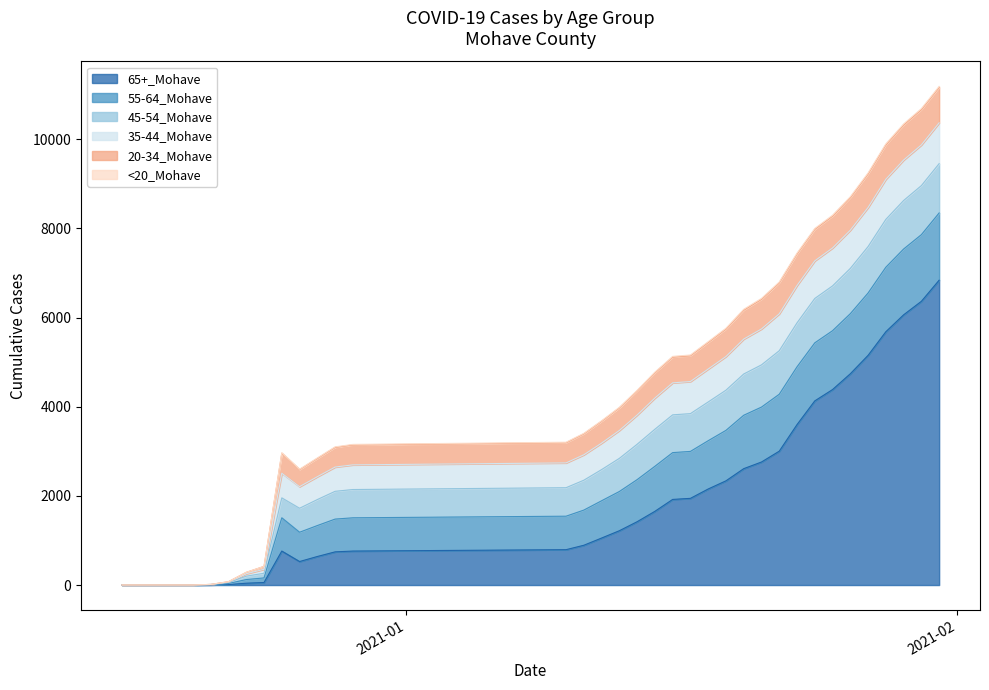

At 12/18/2020, list the series in order from largest to smallest.

45-54_Mohave, 55-64_Mohave, 65+_Mohave, 20-34_Mohave, 35-44_Mohave, <20_Mohave